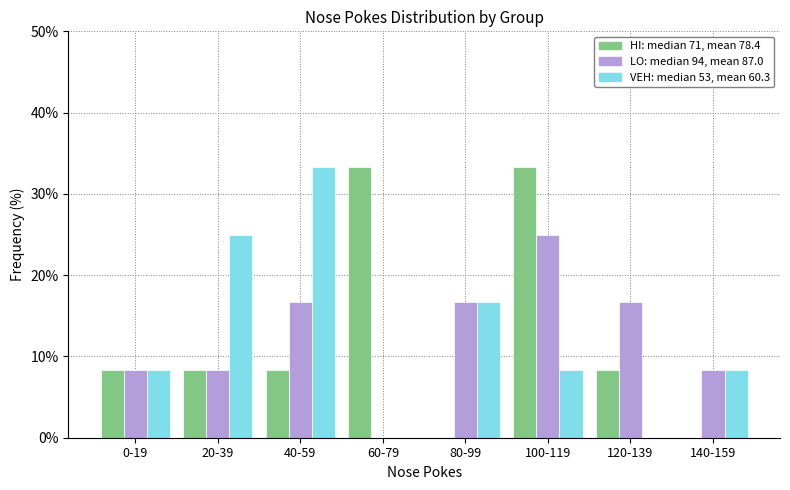

Reading right to left, transcribe all the data shown in this chart.

HI: 140-159=0.0	120-139=8.3	100-119=33.3	80-99=0.0	60-79=33.3	40-59=8.3	20-39=8.3	0-19=8.3
LO: 140-159=8.3	120-139=16.7	100-119=25.0	80-99=16.7	60-79=0.0	40-59=16.7	20-39=8.3	0-19=8.3
VEH: 140-159=8.3	120-139=0.0	100-119=8.3	80-99=16.7	60-79=0.0	40-59=33.3	20-39=25.0	0-19=8.3